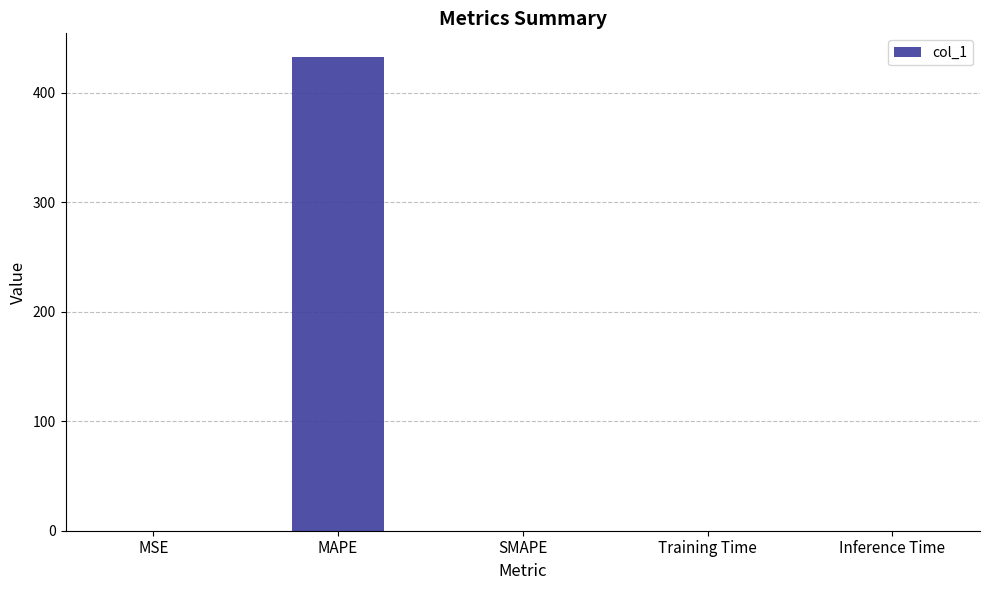

Is it true that the value at MAPE is 277.2?

False